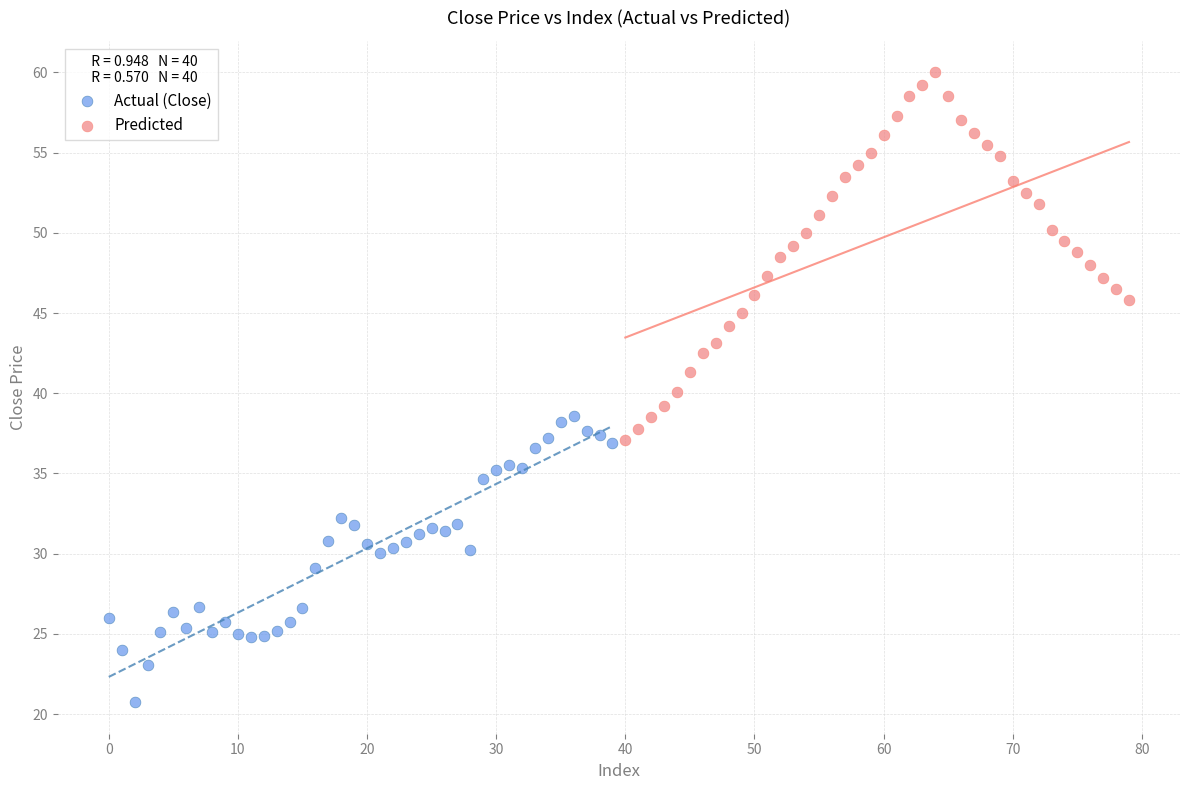

Which series contains the highest Y value?

Predicted